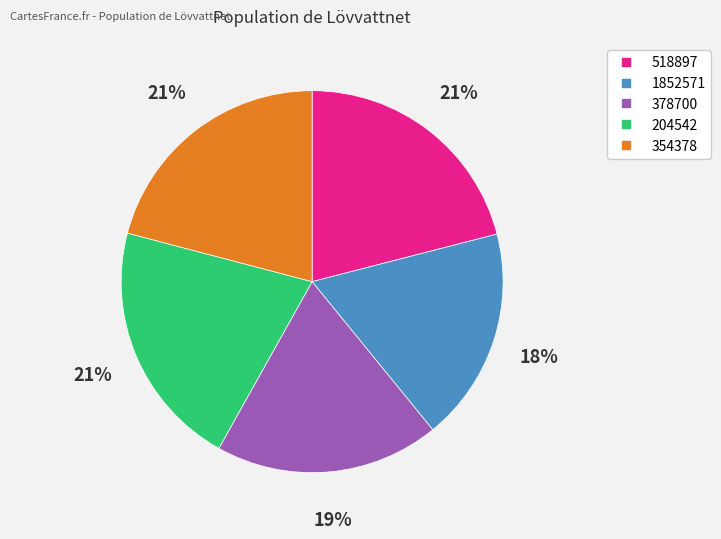

The 354378 slice represents 21% of the pie. True or false?

True